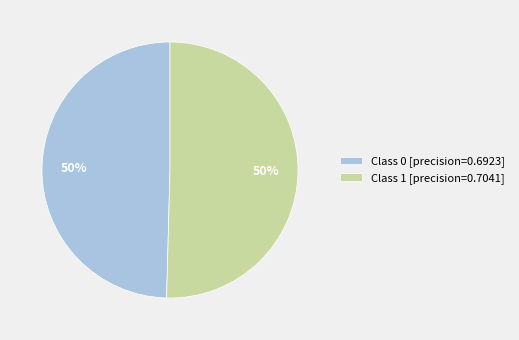

Is it true that Class 1 [precision=0.7041] is 44% of the pie?

False